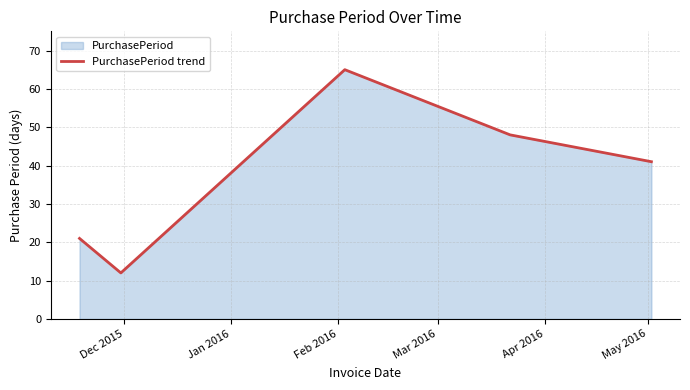

How many interior local peaks (higher than both neighbors) does the data have?

1